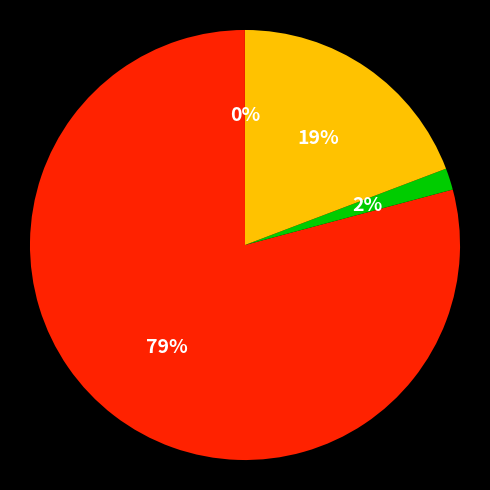

Is there a majority slice in this chart?

Yes